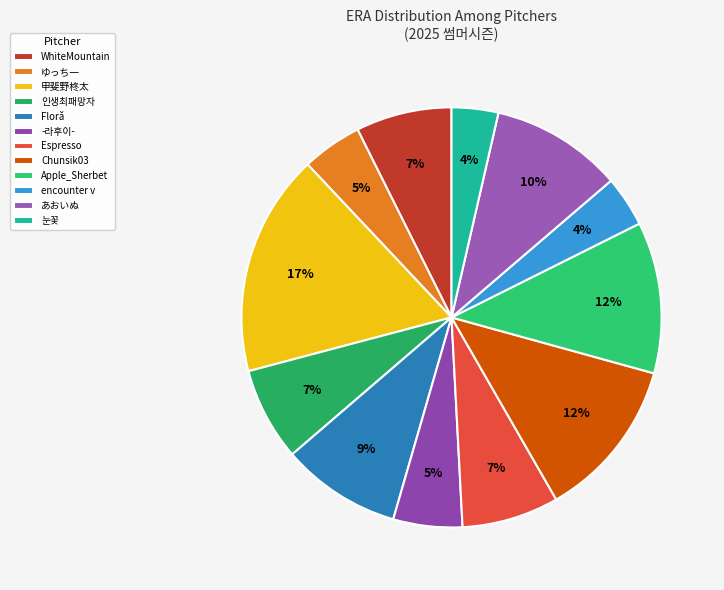

What is the ratio of the value at -라후이- to the value at Espressο?

0.7